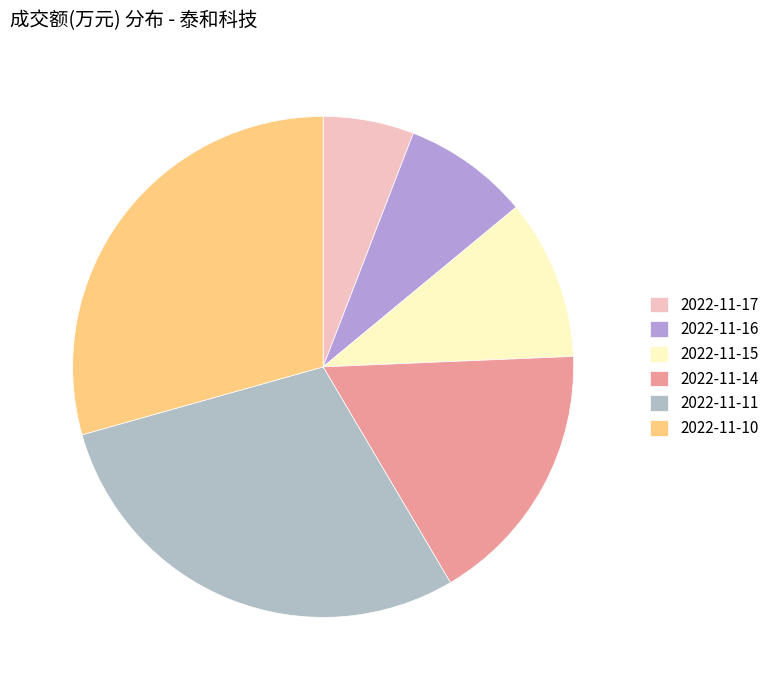

Does 2022-11-10 represent more than half of the total?

No